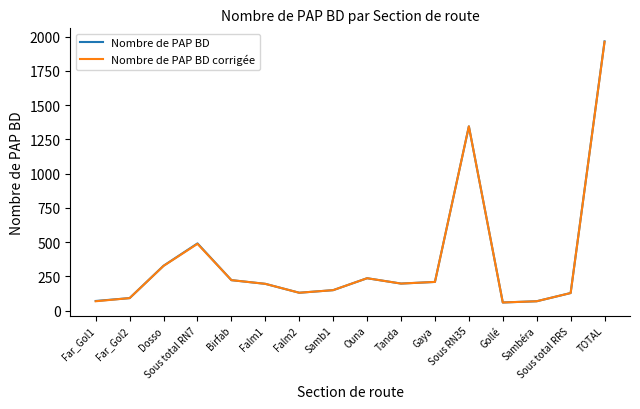

Which series has the widest spread of values?

Nombre de PAP BD